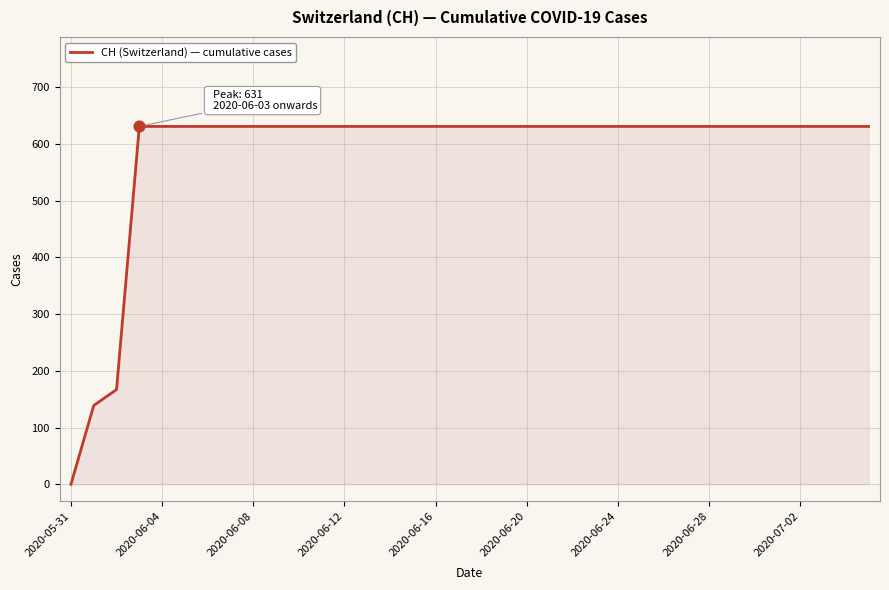

What is the maximum value shown in the chart?

631